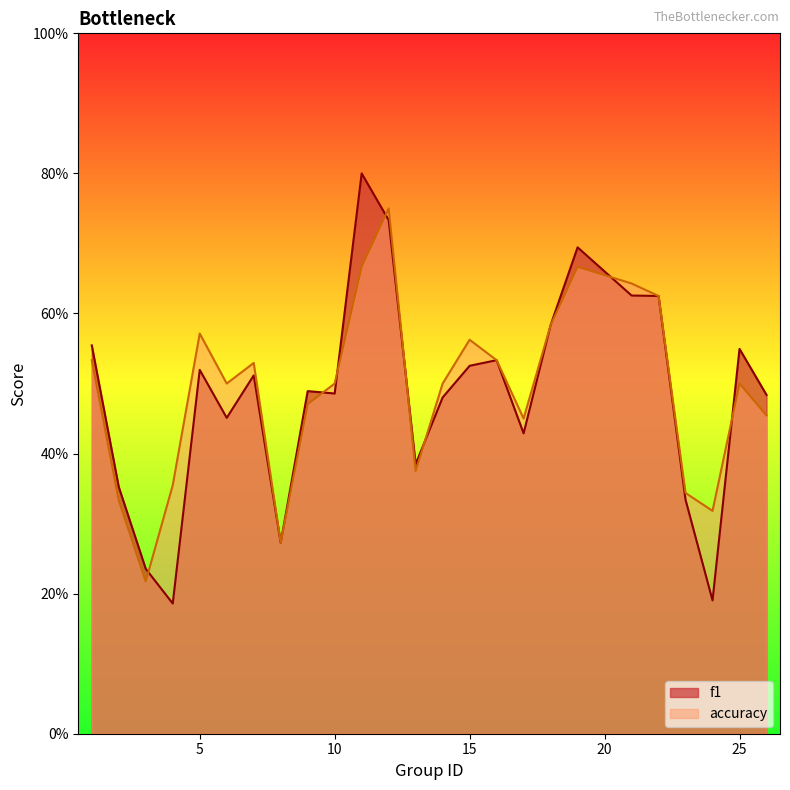

What is the sum of all accuracy values?

12.3